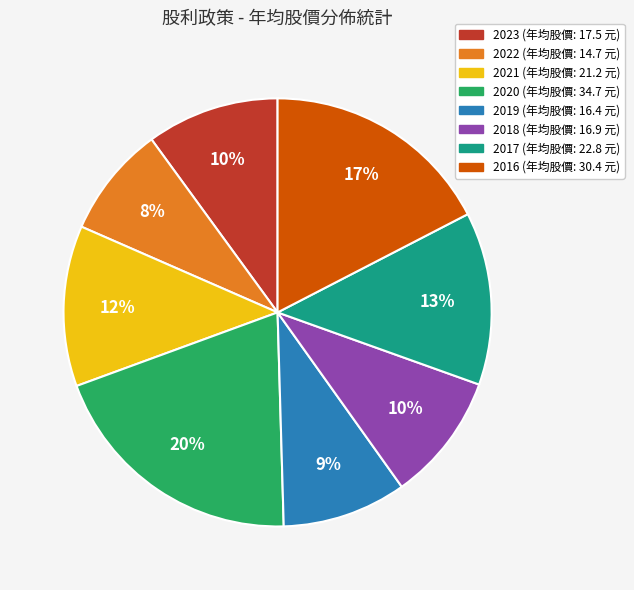

Combined, do 2020 and 2017 account for over 50%?

No